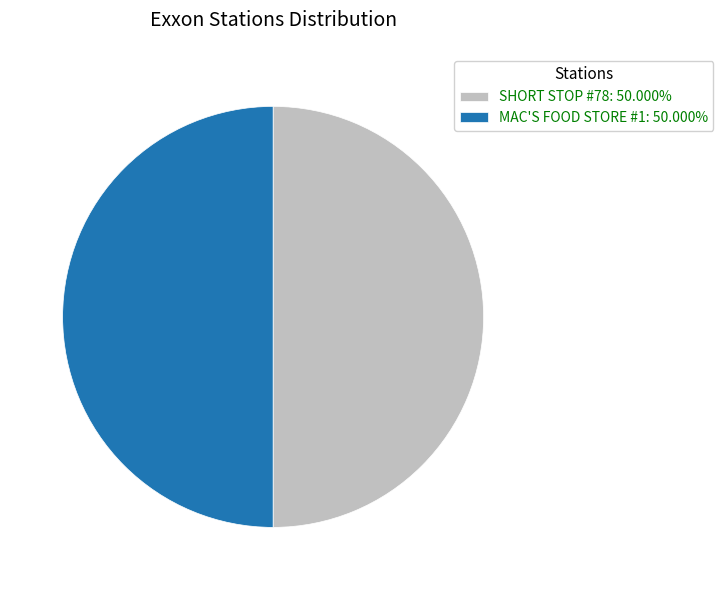

Do MAC'S FOOD STORE #1: 50.000% and SHORT STOP #78: 50.000% together represent more than half of the pie?

Yes